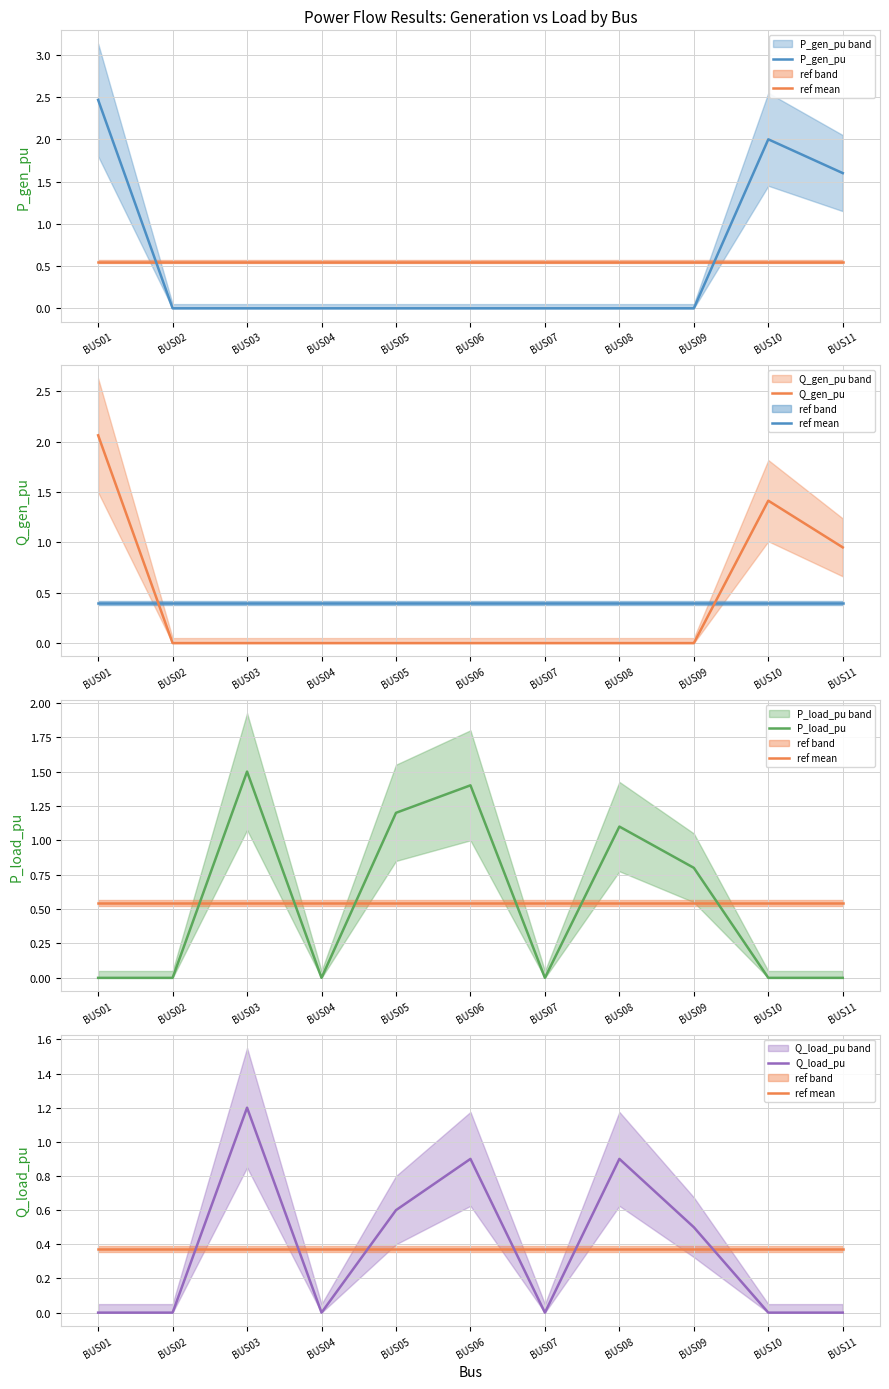

What is the difference between the maximum and minimum values in the P_load_pu series?

1.5